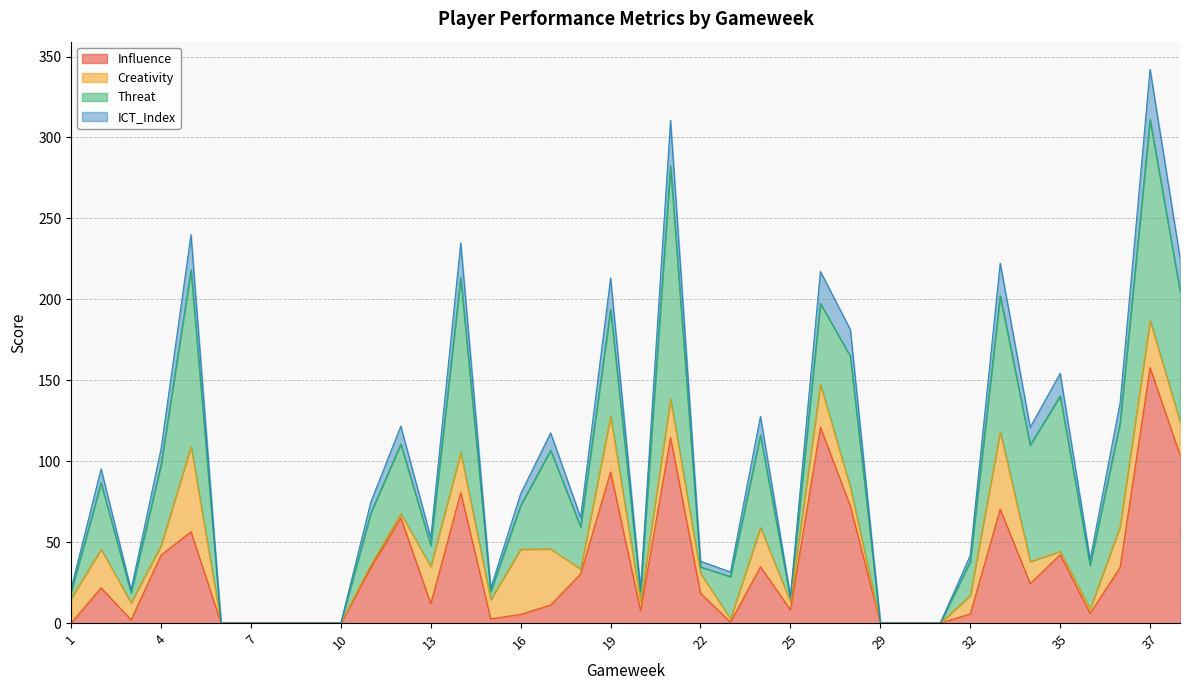

At how many categories does at least one series exceed 17?

29